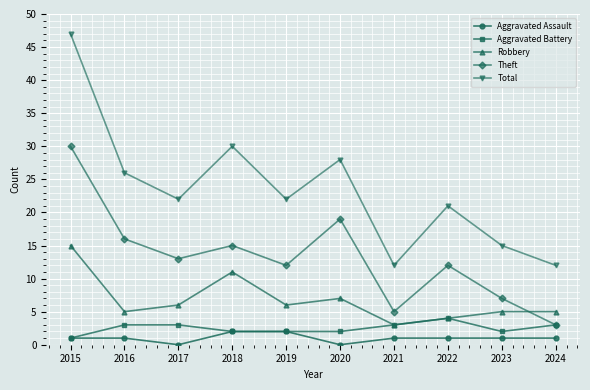

Which series has the largest total across all categories?

Total